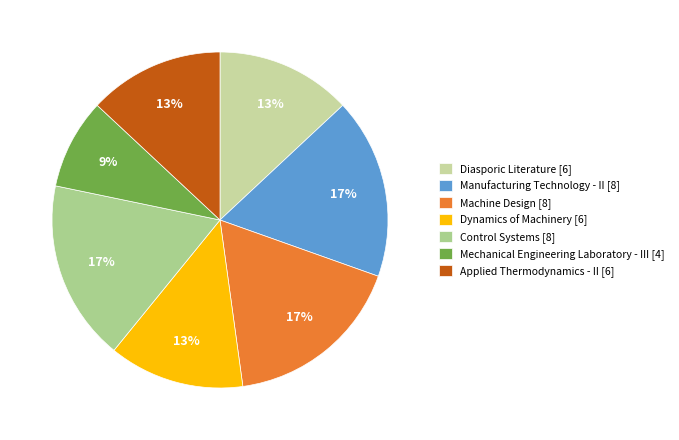

To the nearest percent, what percentage of the pie is Manufacturing Technology - II?

17%